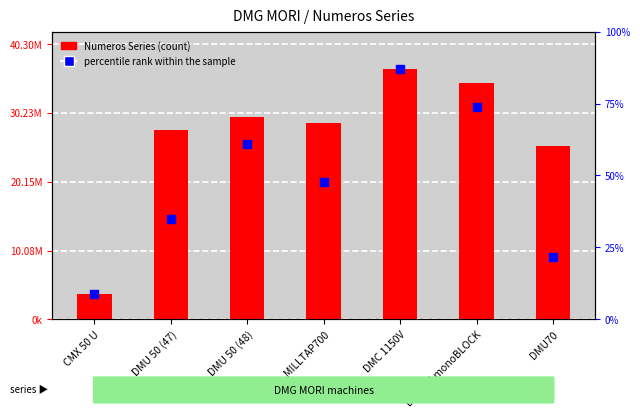

Which series reaches the minimum Y coordinate?

Numeros Series